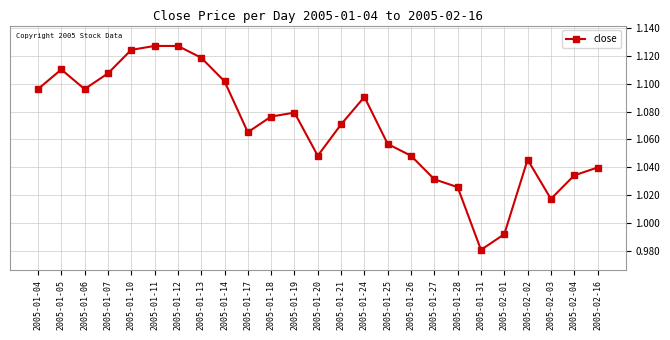

How many data points does each series have?

25